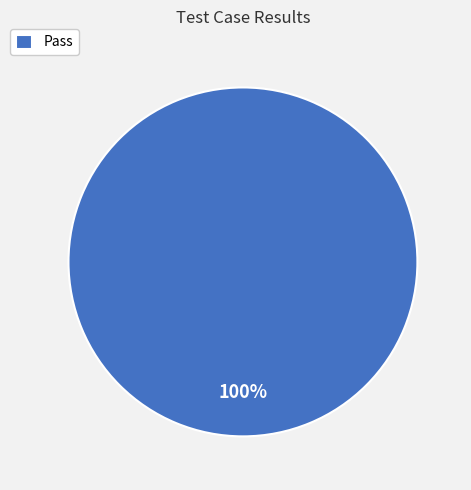

The Pass slice represents 100% of the pie. True or false?

True